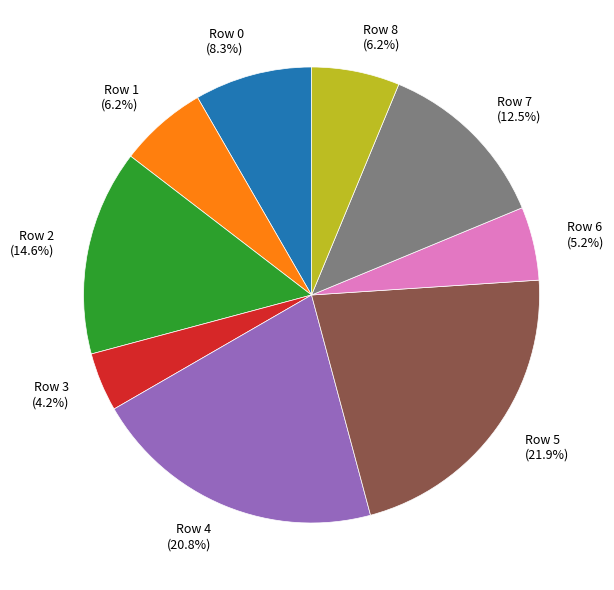

Between Row 4 and Row 3, which is larger?

Row 4